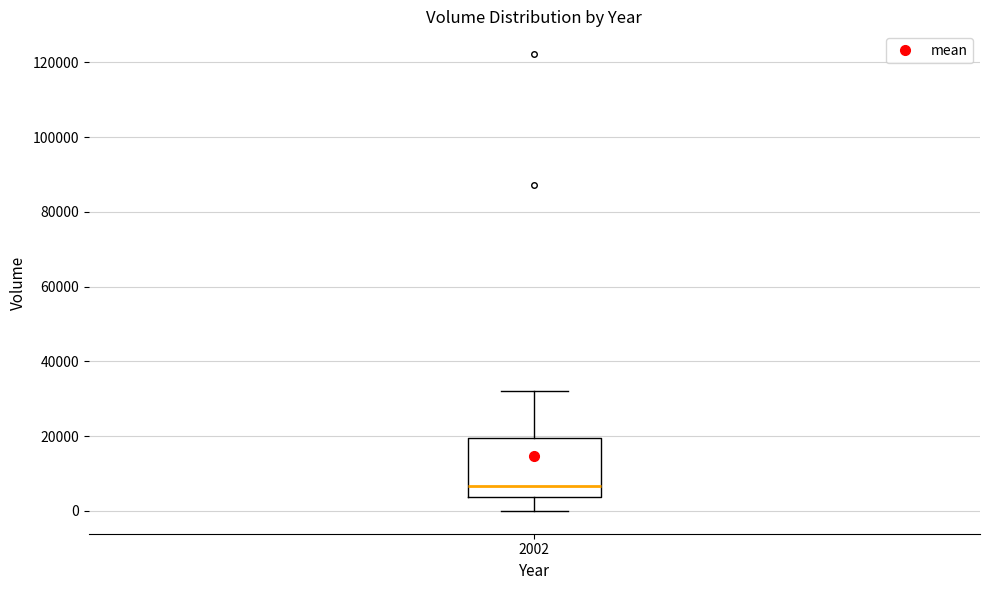

Read this box plot against the y-axis: the position of the median line, the range covered by the box, and the ends of both whiskers. The values are not printed on the chart, so give them approximately, as read against the axis.

median 6000, box 4000 to 20000, whiskers 0 to 32000